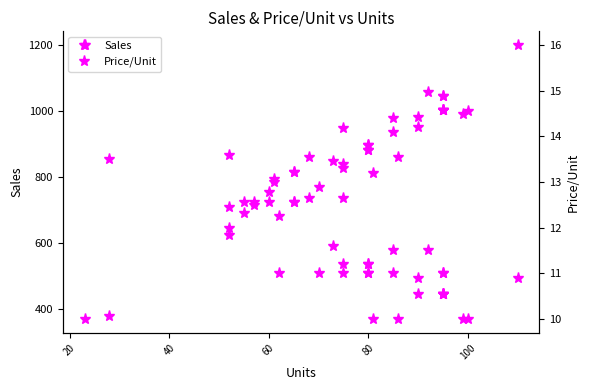

How many data points in Price/Unit are above 11?

18